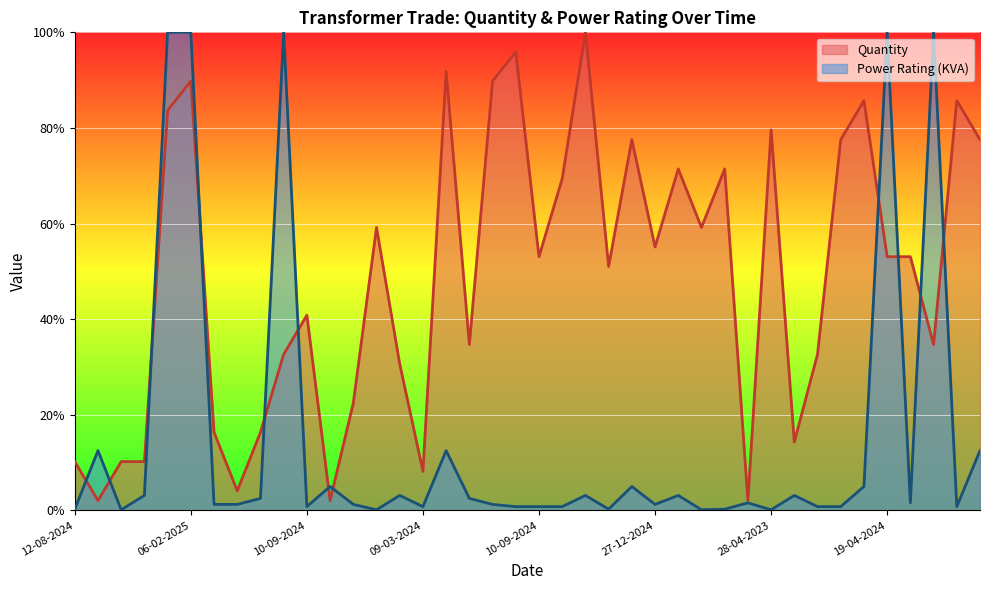

The Quantity series shows 12.4 at 10-09-2024. True or false?

False